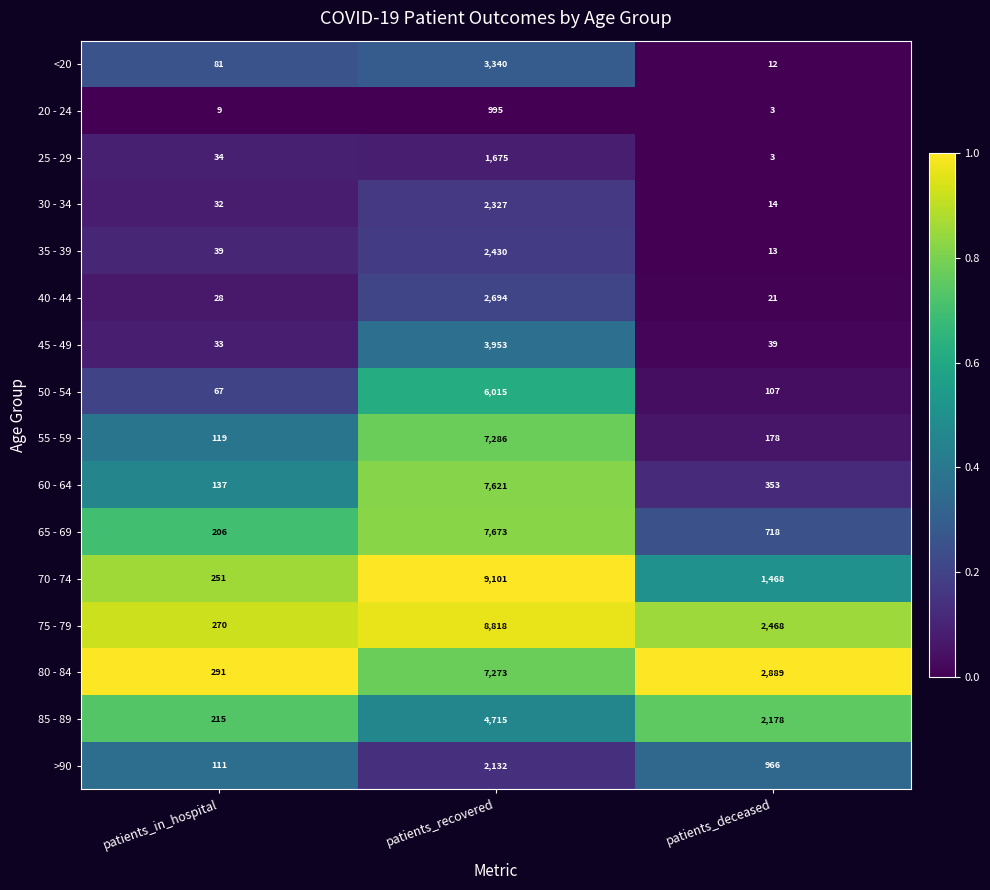

What is the total value across all series at patients_deceased?

11430